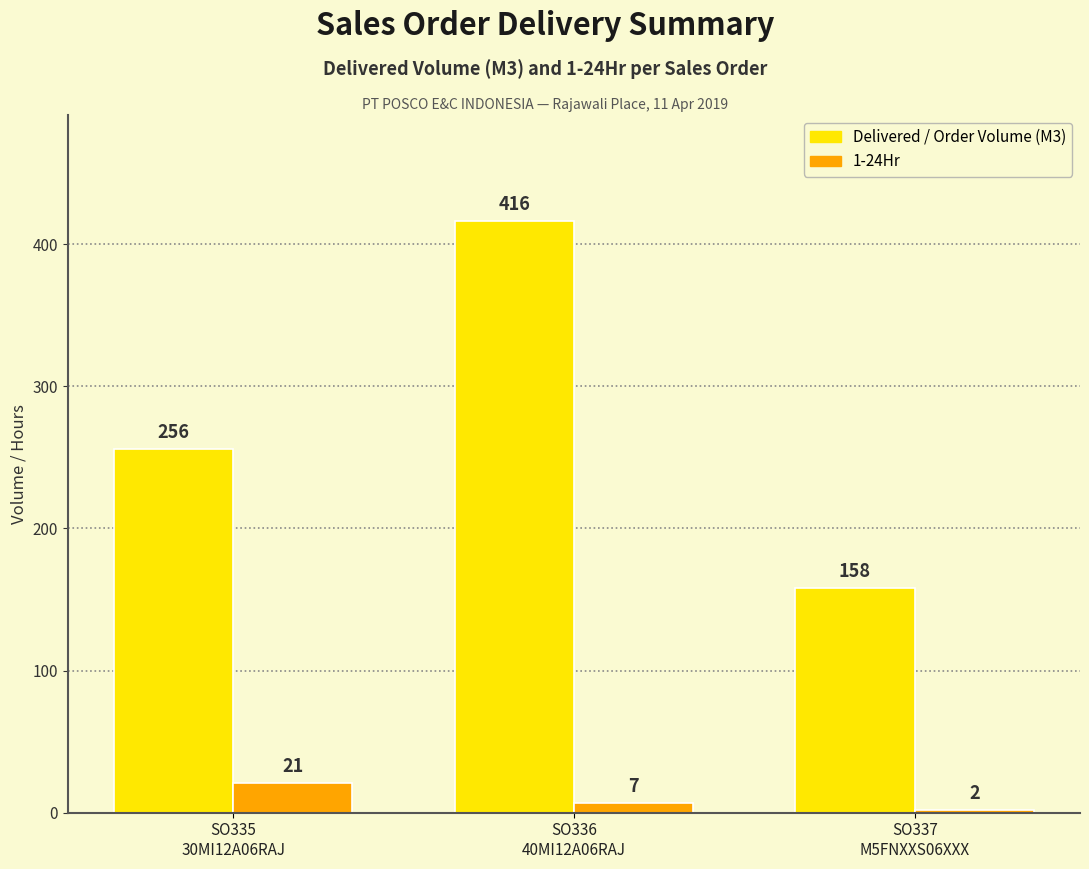

At which category does the chart reach its minimum across all series?

SO337
M5FNXXS06XXX